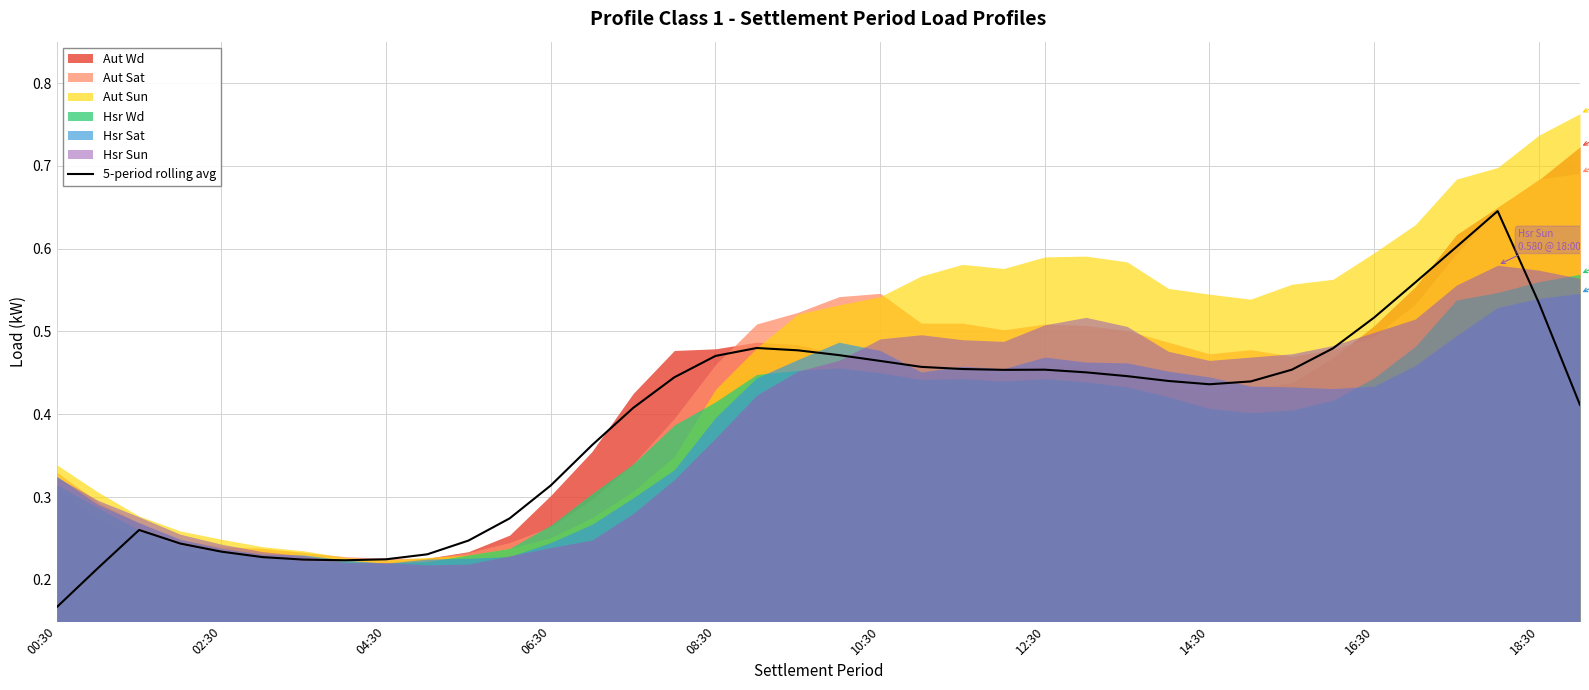

Which category has the lowest value in the 5-period rolling avg series?

00:30